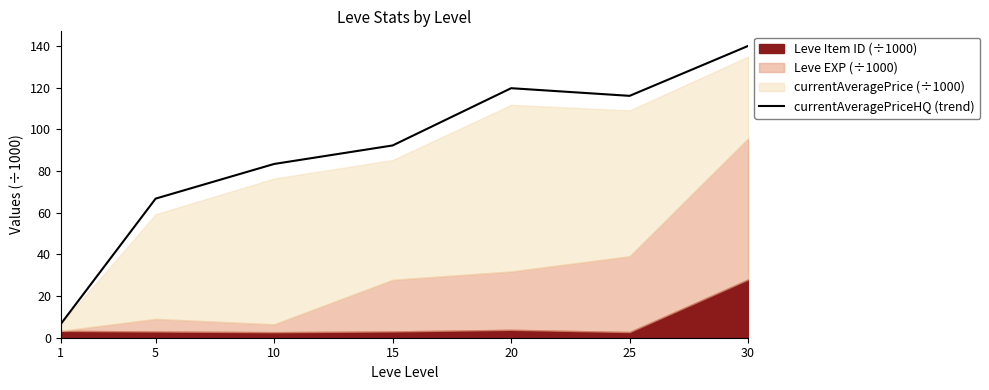

At which label does the data first exceed 92?

15